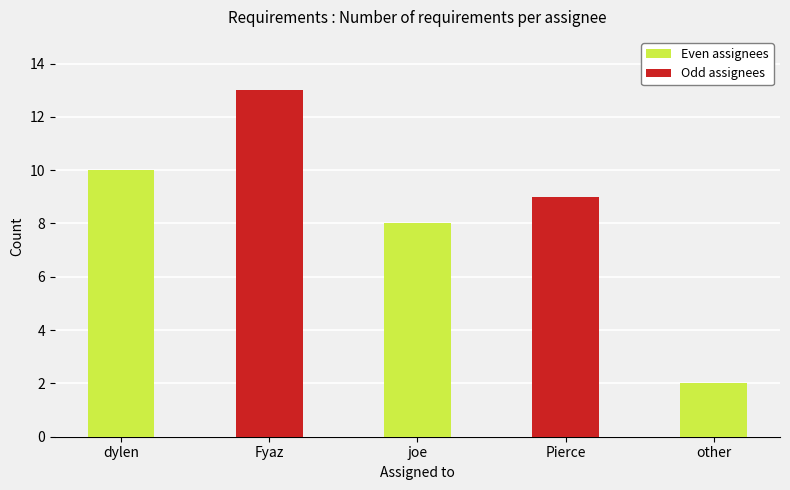

Which label corresponds to the largest value in the chart?

Fyaz